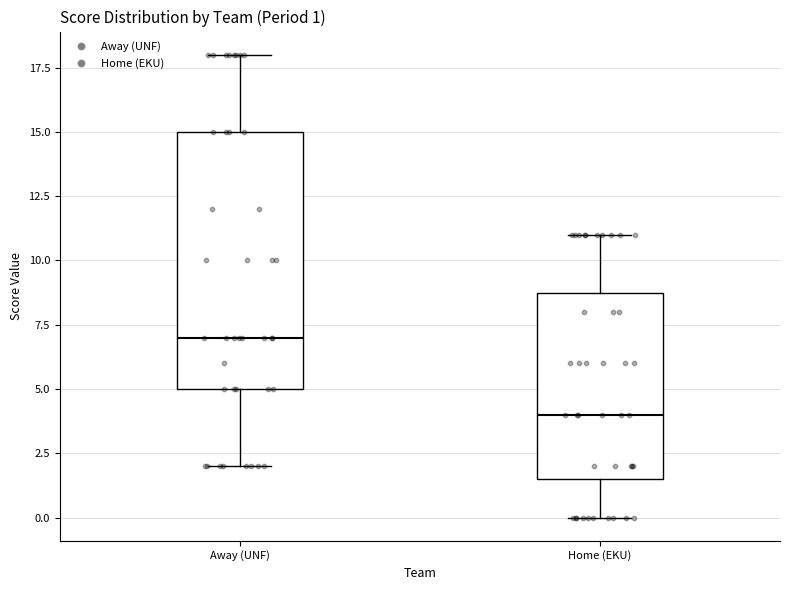

Which box's median line is the lowest?

Home (EKU)